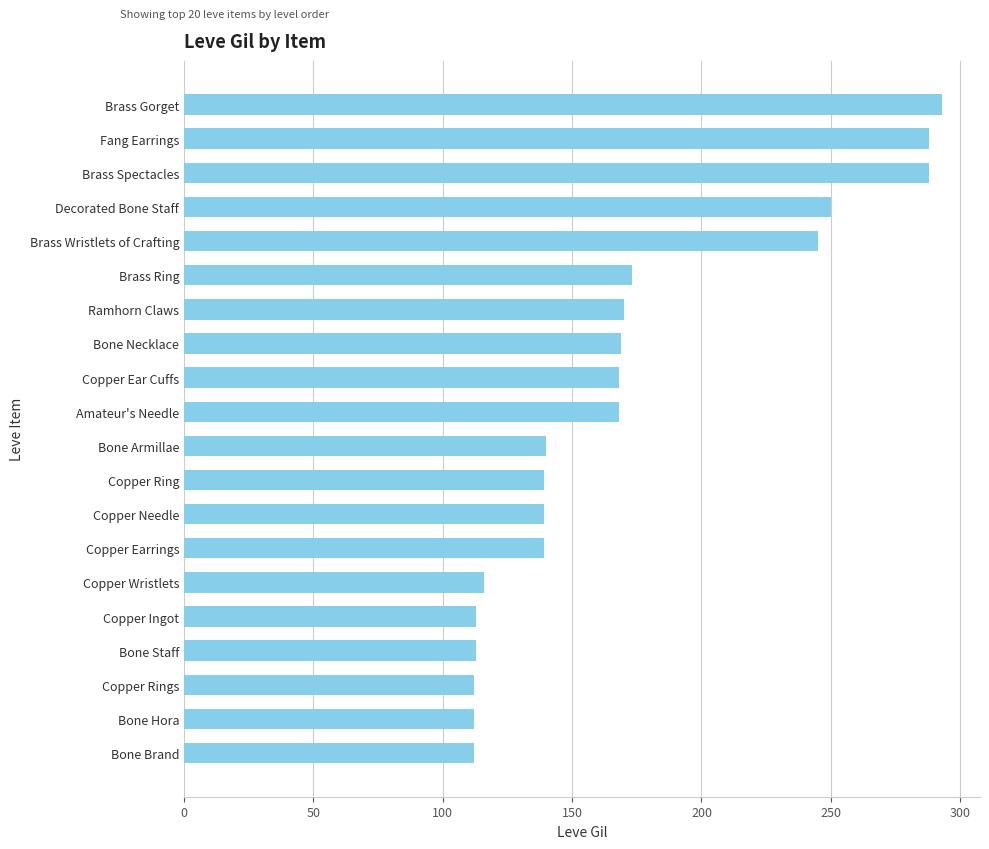

What is the ratio of the value at Bone Necklace to the value at Brass Wristlets of Crafting?

0.7